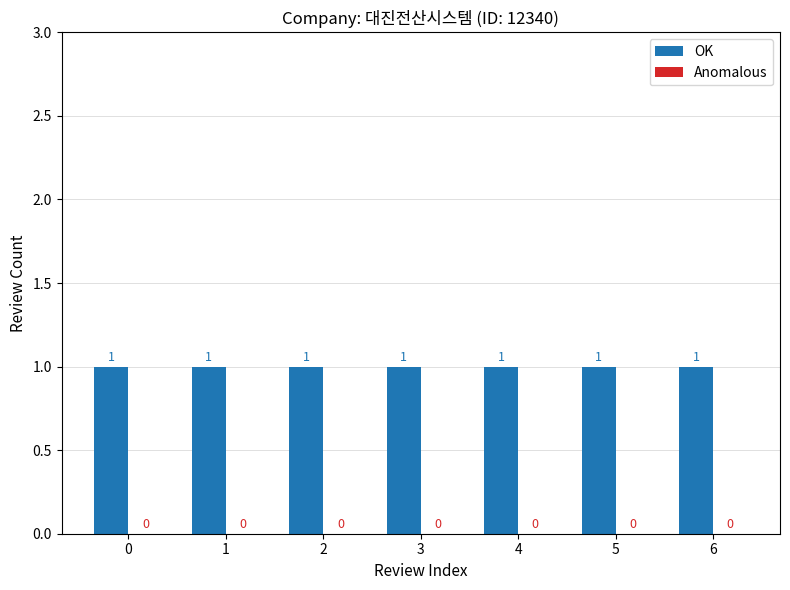

Rank the categories by OK value from lowest to highest.

0, 1, 2, 3, 4, 5, 6